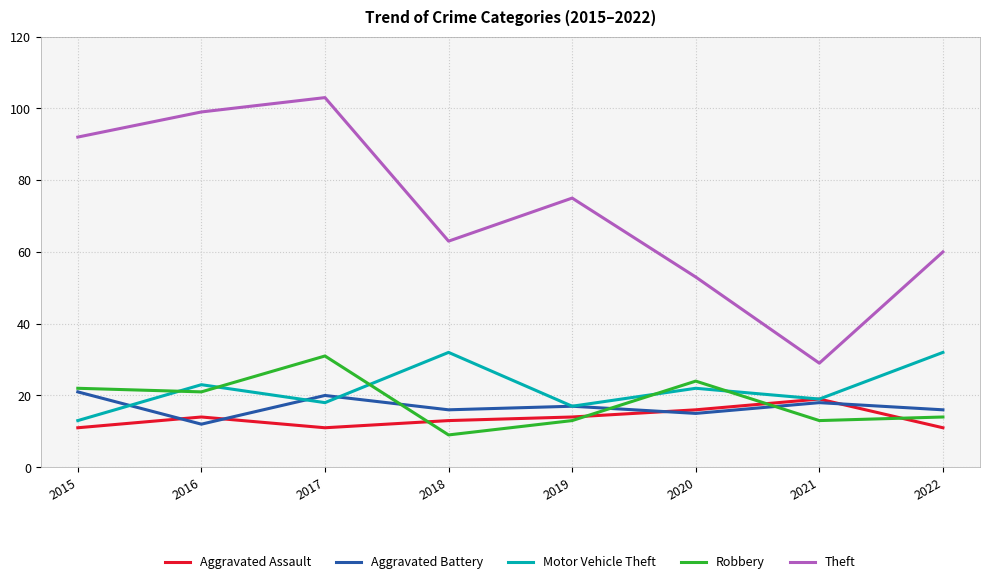

At which category does Robbery reach its first local valley?

2016